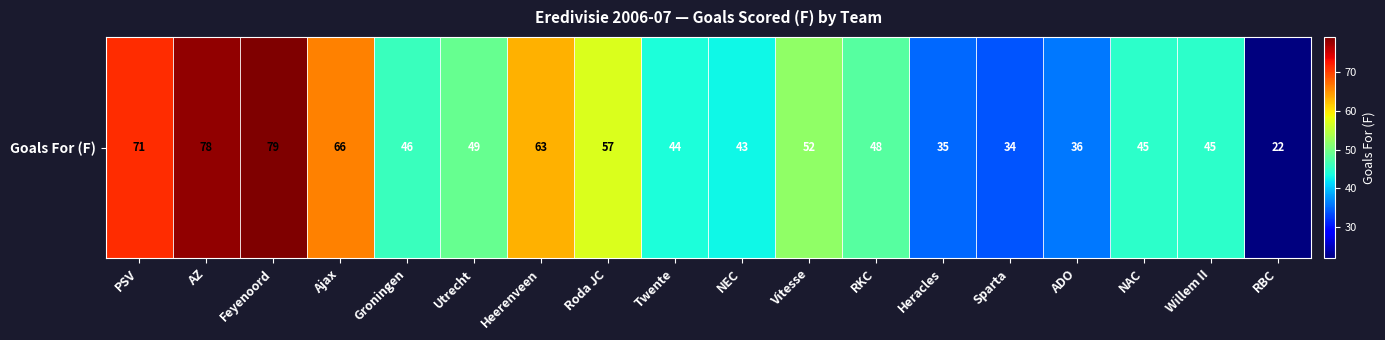

The value at RBC is 22. True or false?

True